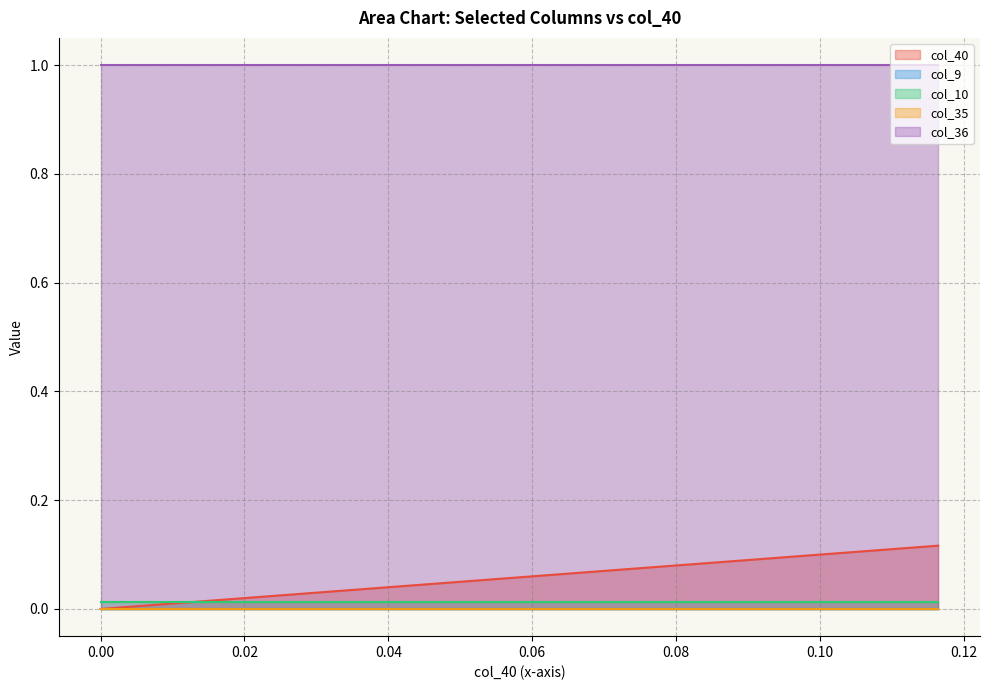

The col_36 series shows 1.0 at 12. True or false?

True